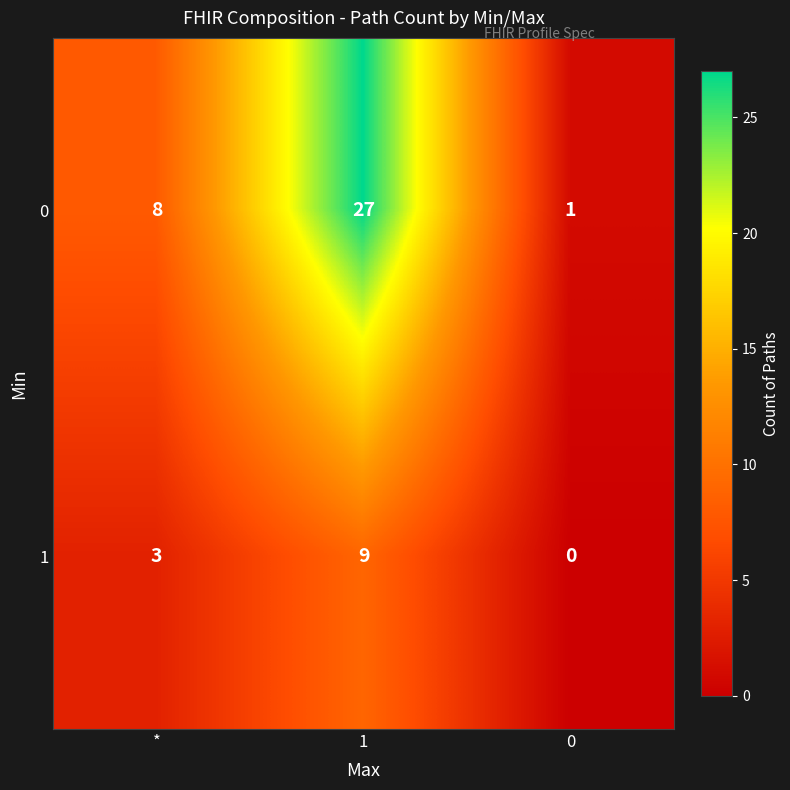

List the series in order of their overall mean, lowest first.

1, 0